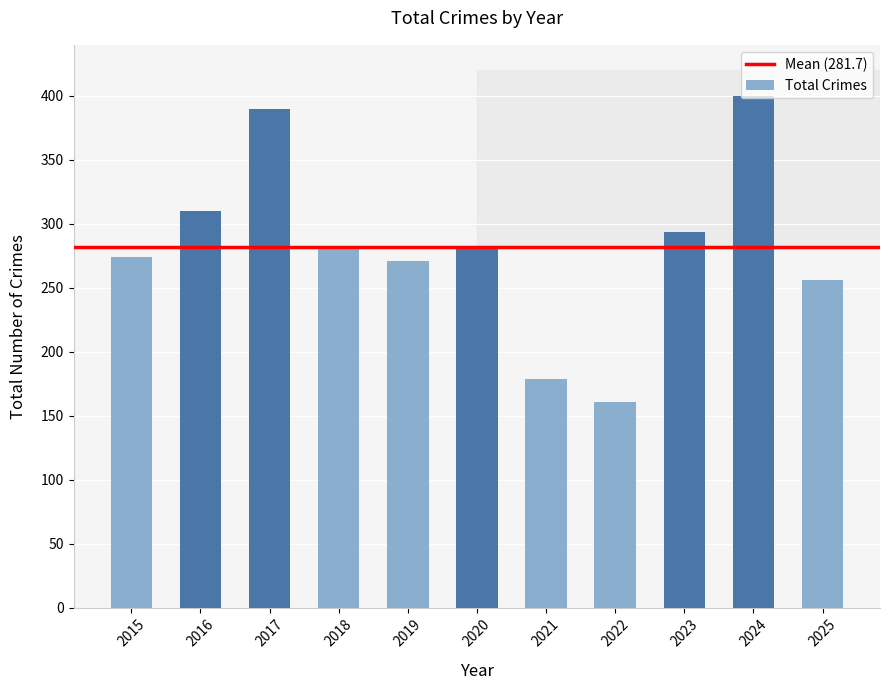

Reading left to right, what are all the values shown in this chart?

2015=274	2016=310	2017=390	2018=281	2019=271	2020=283	2021=179	2022=161	2023=294	2024=400	2025=256